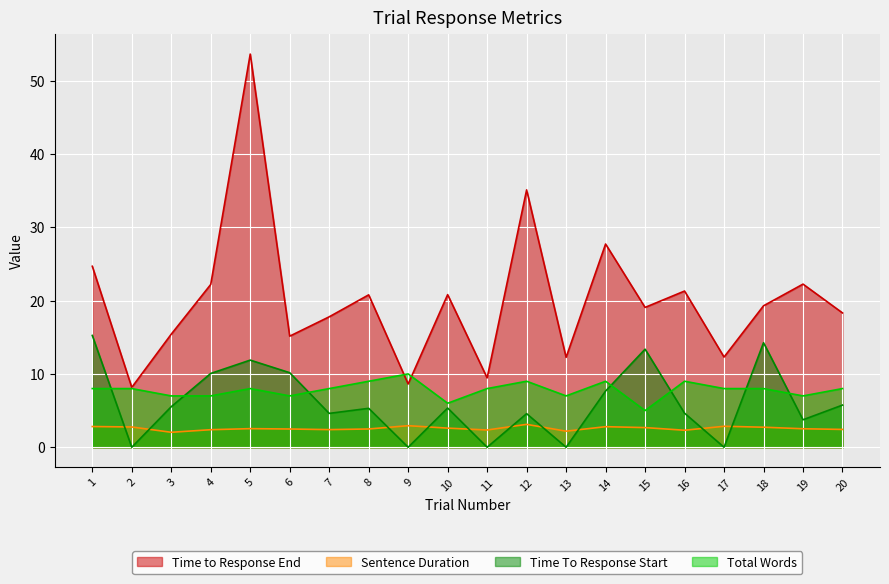

What is the greatest value displayed?

53.6